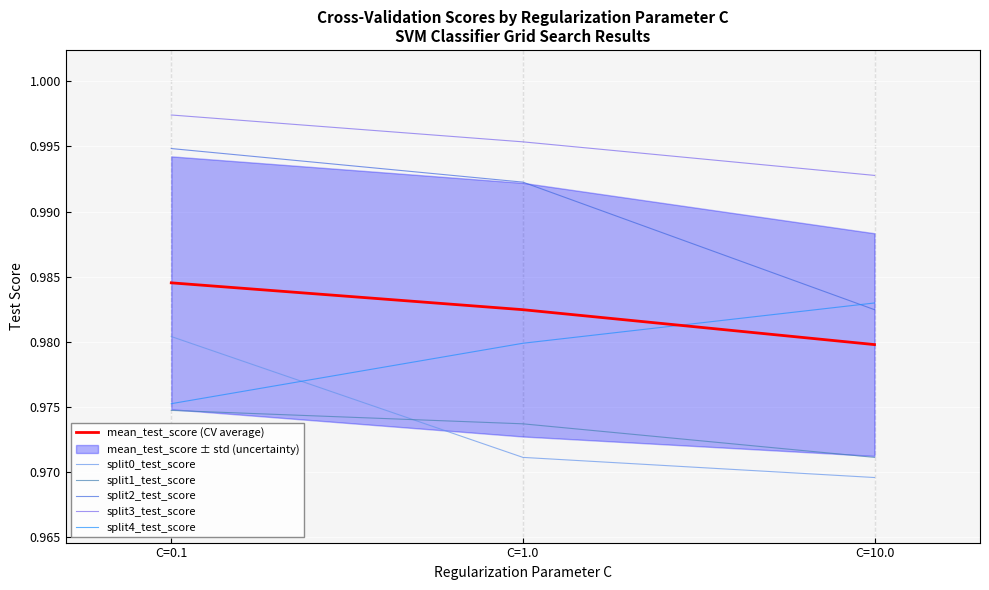

What position from the right is C=10.0?

1